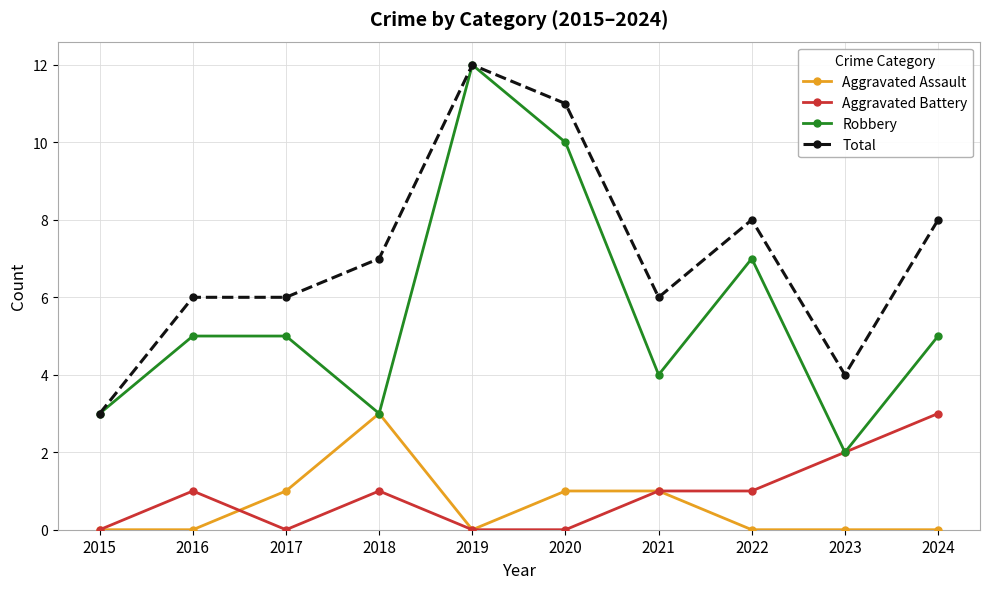

True or false: Total has more than 0 points higher than both neighbors.

True